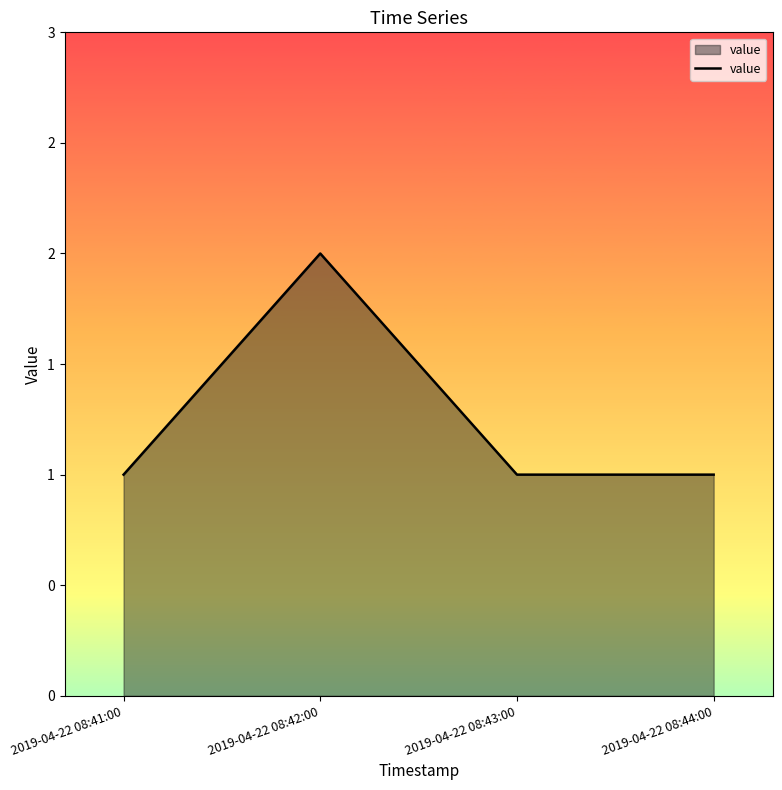

Which category has the highest value across all series?

2019-04-22 08:42:00